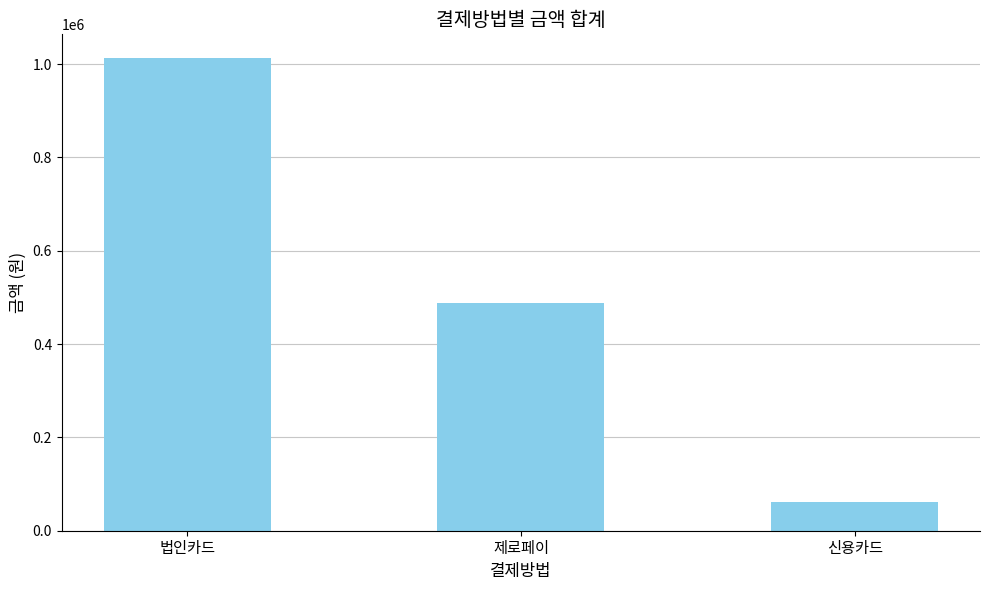

The value at 법인카드 is 1013250. True or false?

True